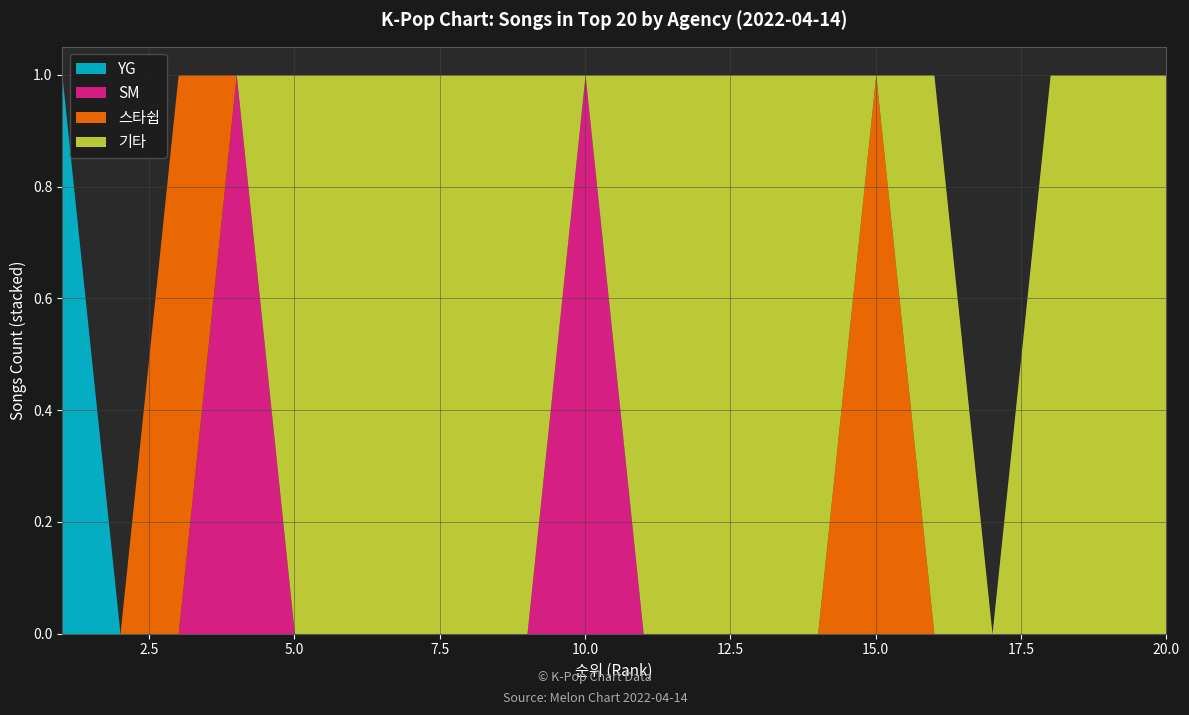

True or false: SM and YG intersect in this chart.

False